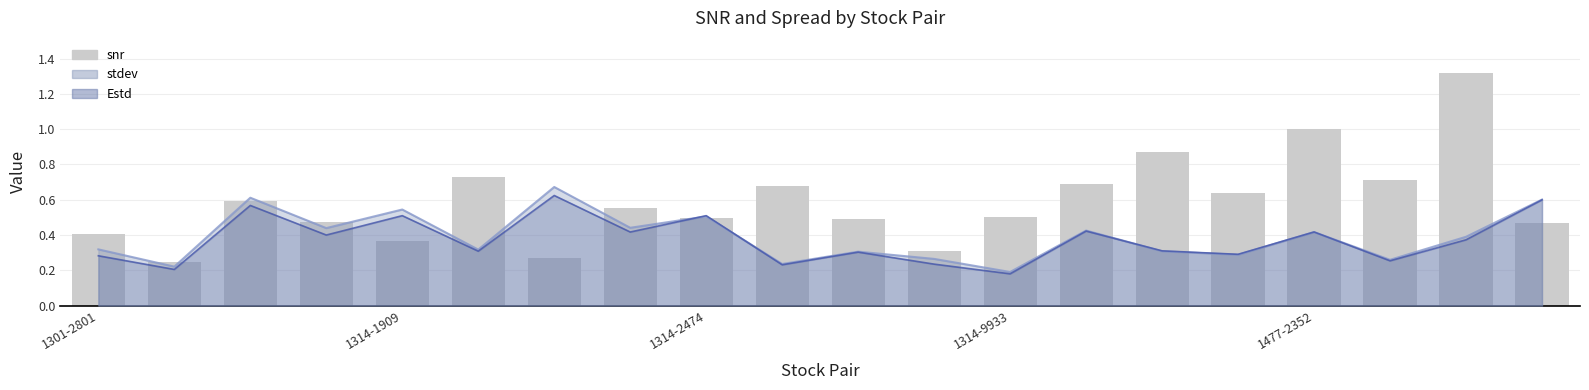

What is the sum of the values at 5 and 11?

1.0